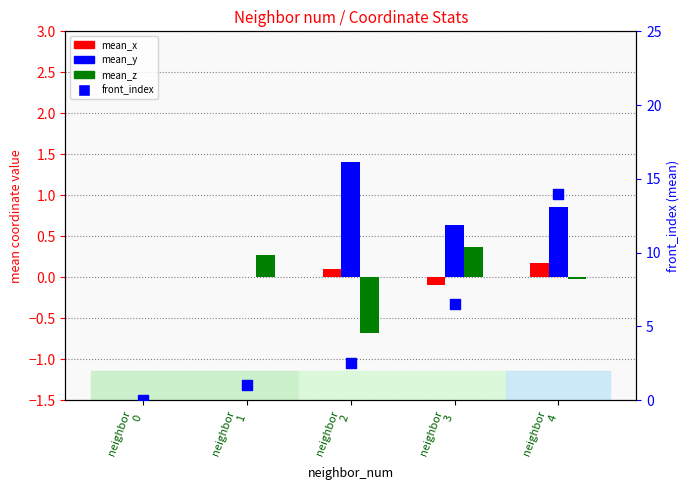

Is the value of mean_z at neighbor
4 greater than the value of mean_x at neighbor
2?

No